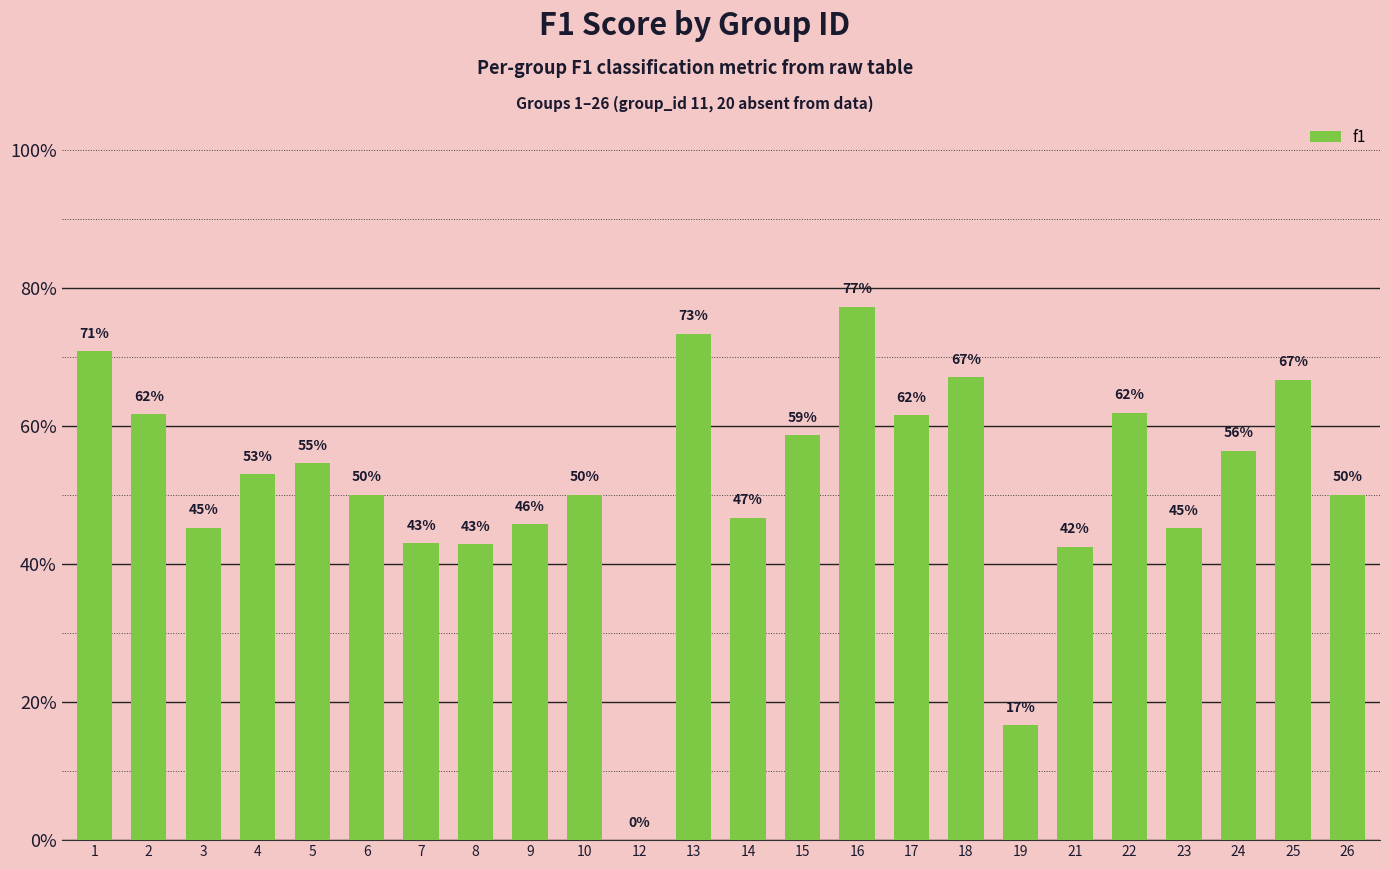

What is the sum of all values?

12.4